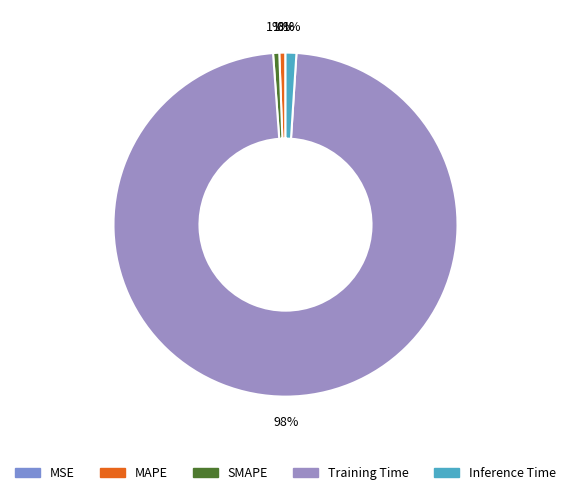

Which category has the biggest portion of the pie?

Training Time